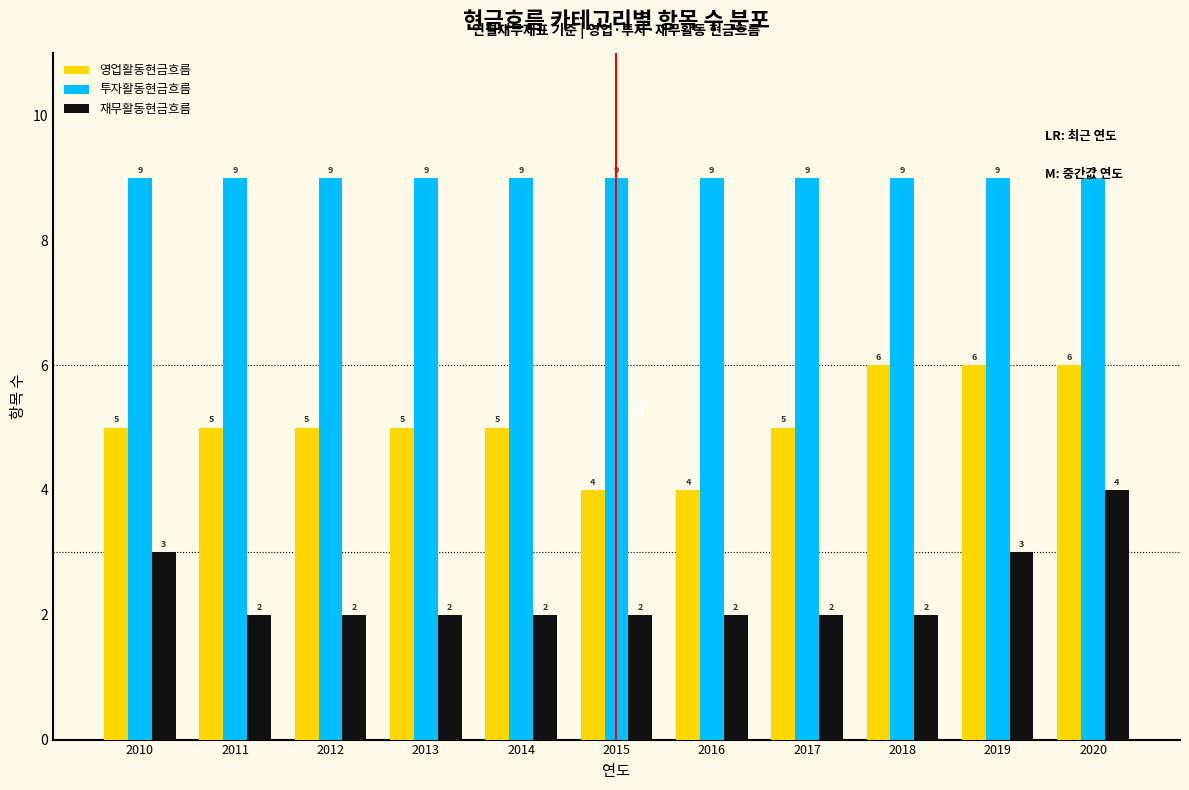

Reading right to left, list all the values displayed in this chart.

영업활동현금흐름: 2020=6	2019=6	2018=6	2017=5	2016=4	2015=4	2014=5	2013=5	2012=5	2011=5	2010=5
투자활동현금흐름: 2020=9	2019=9	2018=9	2017=9	2016=9	2015=9	2014=9	2013=9	2012=9	2011=9	2010=9
재무활동현금흐름: 2020=4	2019=3	2018=2	2017=2	2016=2	2015=2	2014=2	2013=2	2012=2	2011=2	2010=3